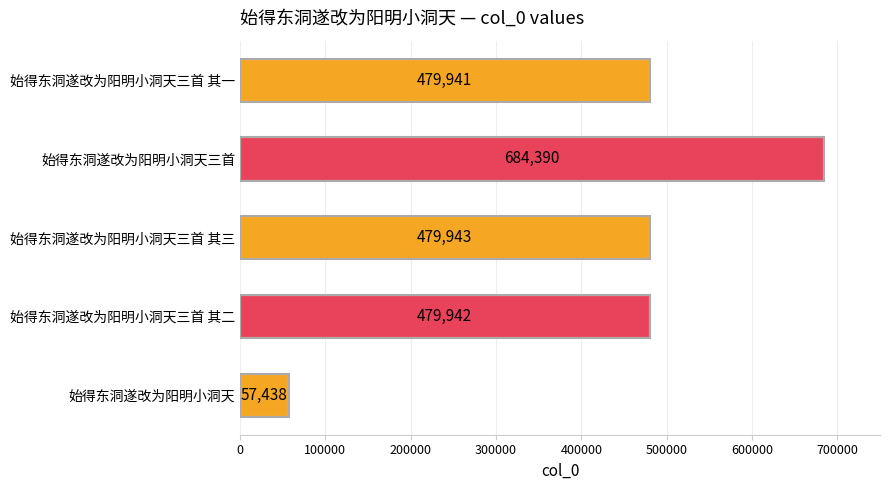

What is the greatest value displayed?

684390